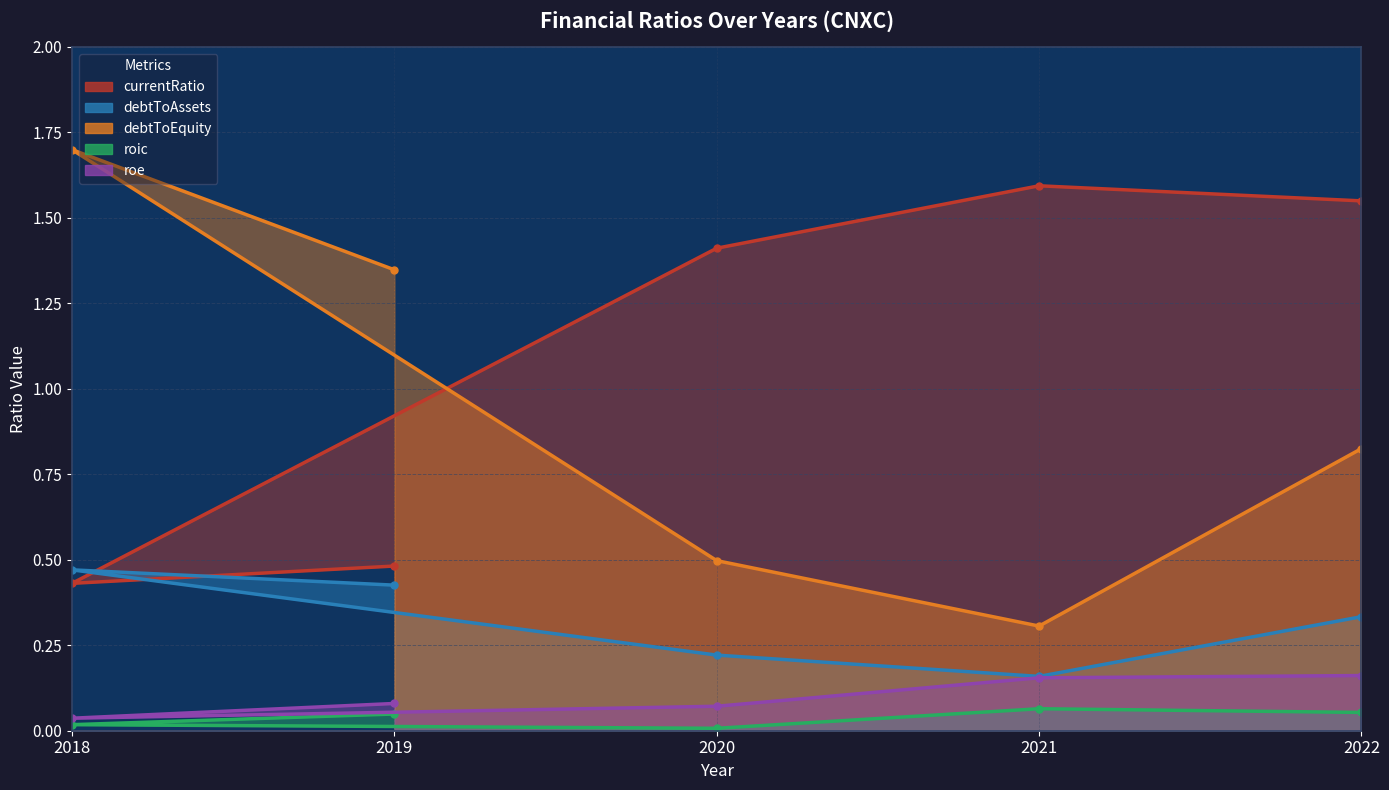

True or false: debtToAssets and debtToEquity cross at least once.

False